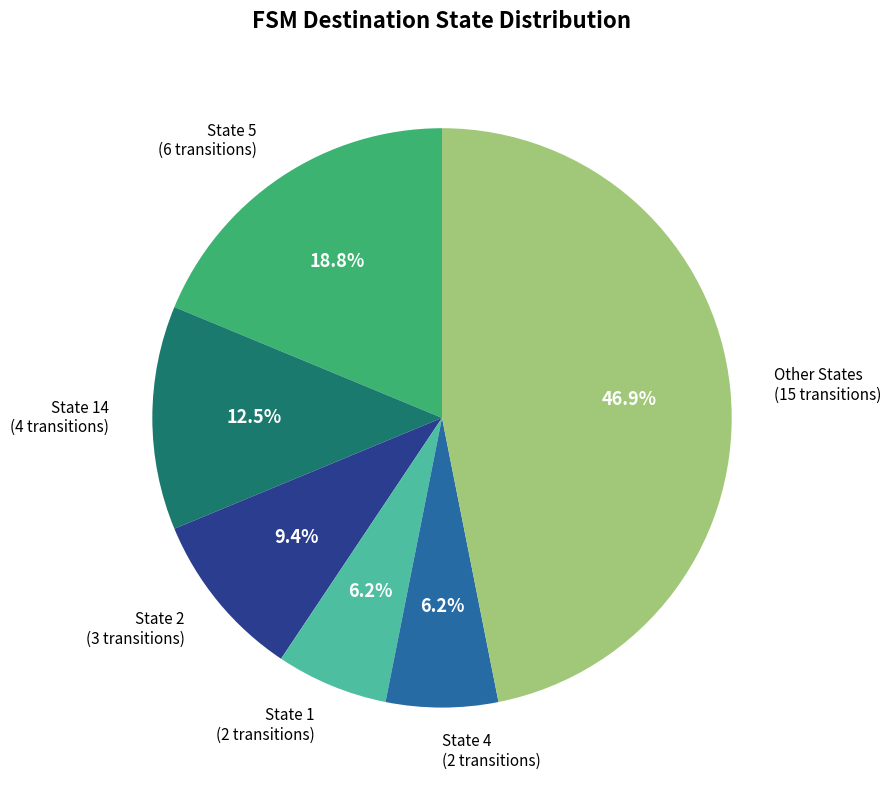

How many segments does this pie chart have?

6